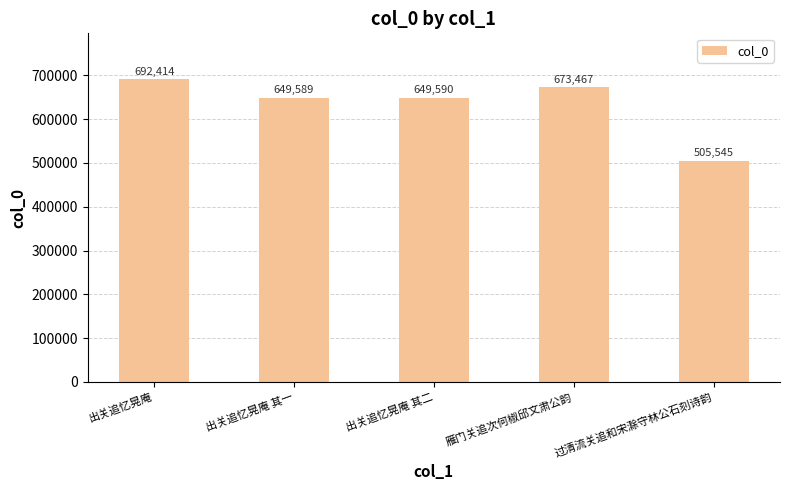

True or false: the data shows 914004 at 出关追忆晃庵.

False